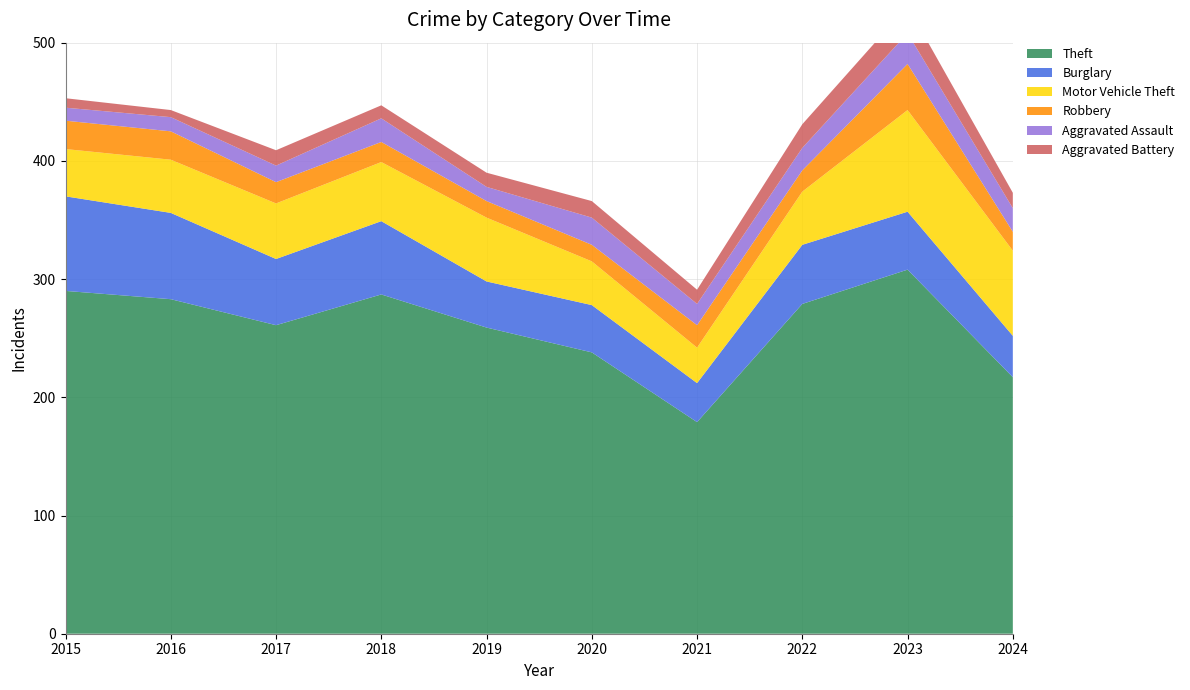

Reading left to right, transcribe all the data shown in this chart.

Theft: 290	283	261	287	259	238	179	279	308	217
Burglary: 80	73	56	62	39	40	33	50	49	35
Motor Vehicle Theft: 40	45	47	50	54	37	30	45	86	72
Robbery: 24	24	18	17	14	14	19	18	39	16
Aggravated Assault: 11	12	14	20	12	23	18	19	26	20
Aggravated Battery: 8	6	13	11	12	14	12	20	23	13